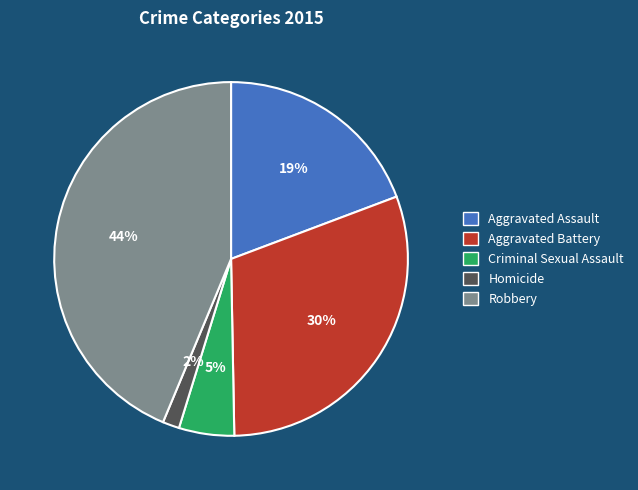

What percentage is the Aggravated Assault slice, to the nearest percent?

19%